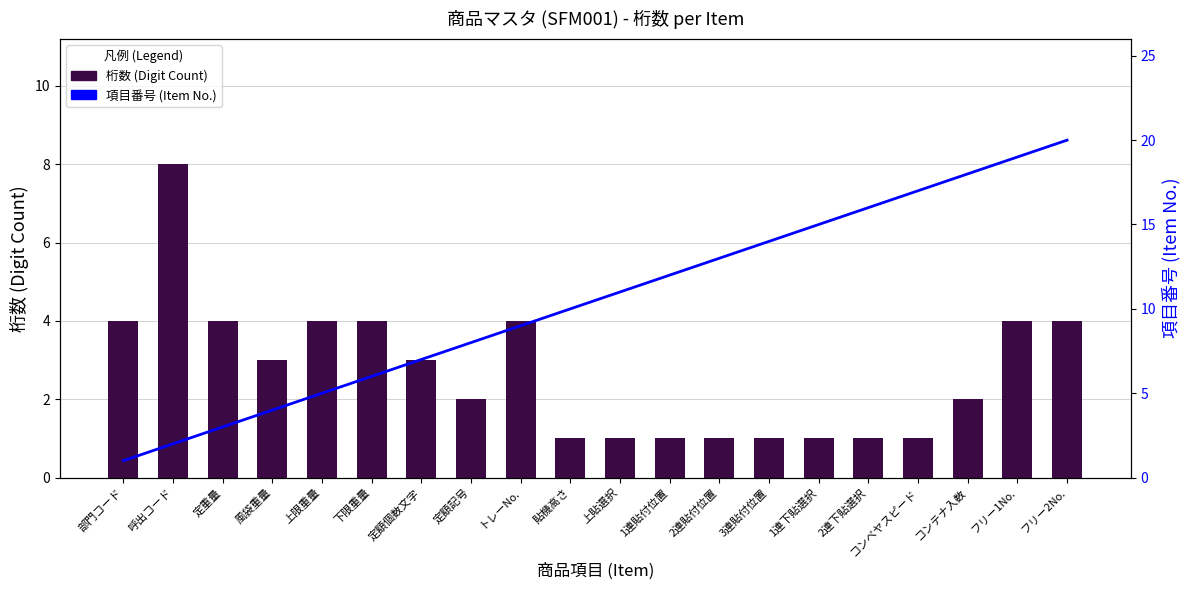

Reading right to left, transcribe all the data shown in this chart.

桁数 (Digit Count): フリー2No.=4	フリー1No.=4	コンテナ入数=2	コンベヤスピード=1	2連下貼選択=1	1連下貼選択=1	3連貼付位置=1	2連貼付位置=1	1連貼付位置=1	上貼選択=1	貼機高さ=1	トレーNo.=4	定額記号=2	定額個数文字=3	下限重量=4	上限重量=4	風袋重量=3	定重量=4	呼出コード=8	部門コード=4
項目番号 (Item No.): フリー2No.=20	フリー1No.=19	コンテナ入数=18	コンベヤスピード=17	2連下貼選択=16	1連下貼選択=15	3連貼付位置=14	2連貼付位置=13	1連貼付位置=12	上貼選択=11	貼機高さ=10	トレーNo.=9	定額記号=8	定額個数文字=7	下限重量=6	上限重量=5	風袋重量=4	定重量=3	呼出コード=2	部門コード=1